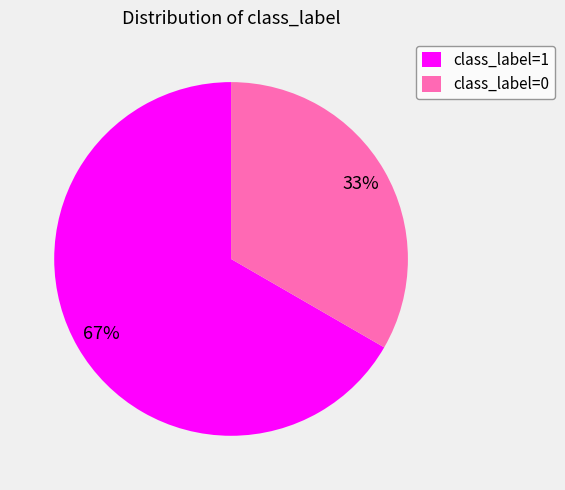

Is the sum of class_label=0 and class_label=1 greater than half?

Yes